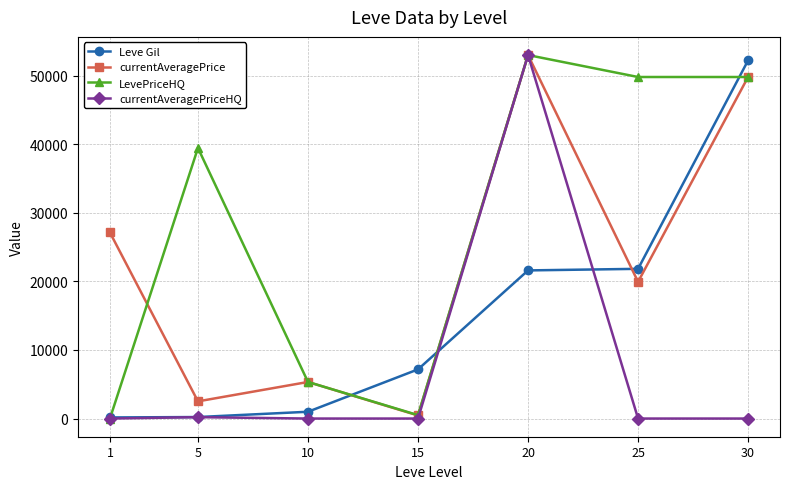

The value of currentAveragePrice at 30 is 30212. True or false?

False